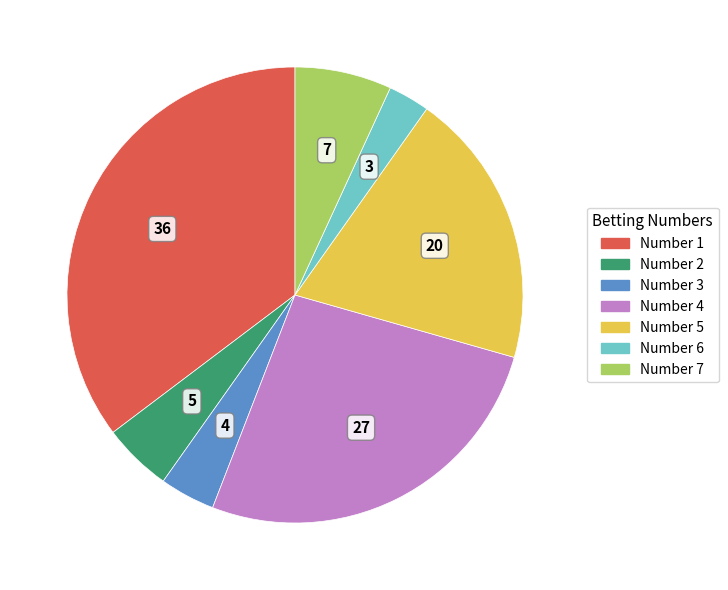

What is the ratio of the value at Number 1 to the value at Number 2?

7.2